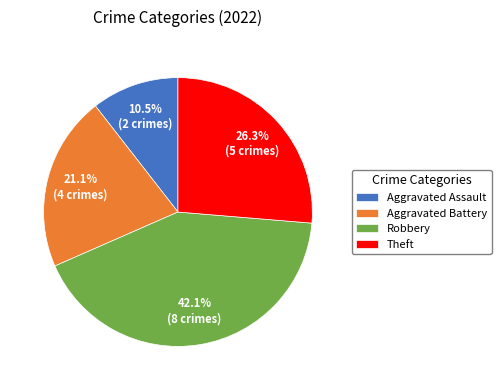

To the nearest percent, what is the combined percentage of Aggravated Assault and Theft?

37%